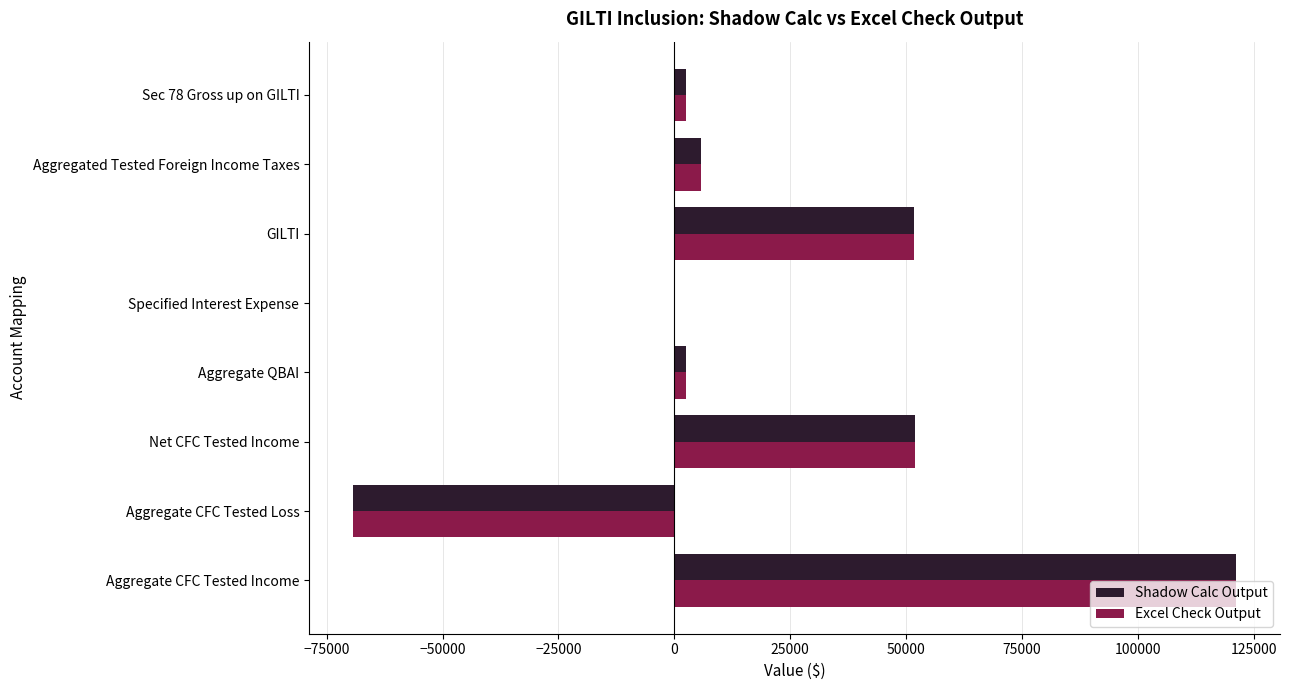

What value does the Excel Check Output series have at Aggregate CFC Tested Loss?

-69269.2